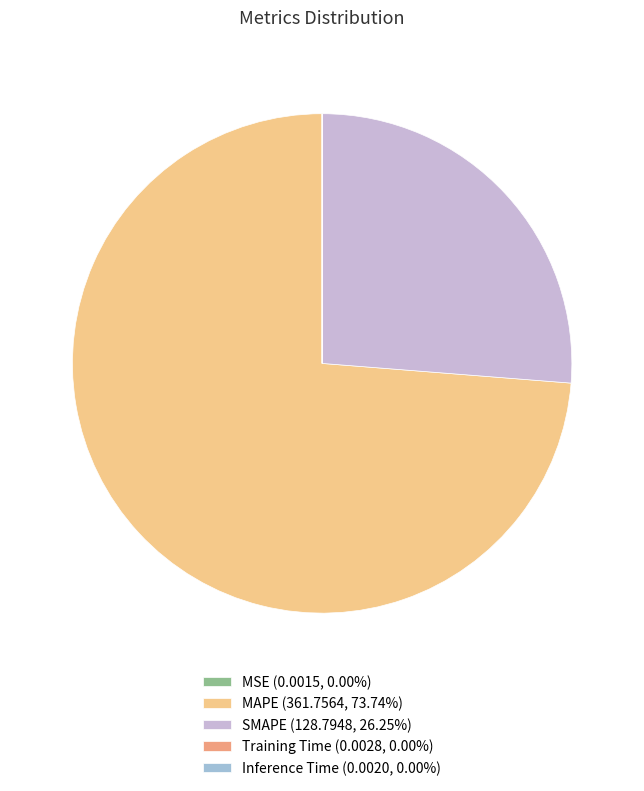

The MAPE slice represents 80% of the pie. True or false?

False